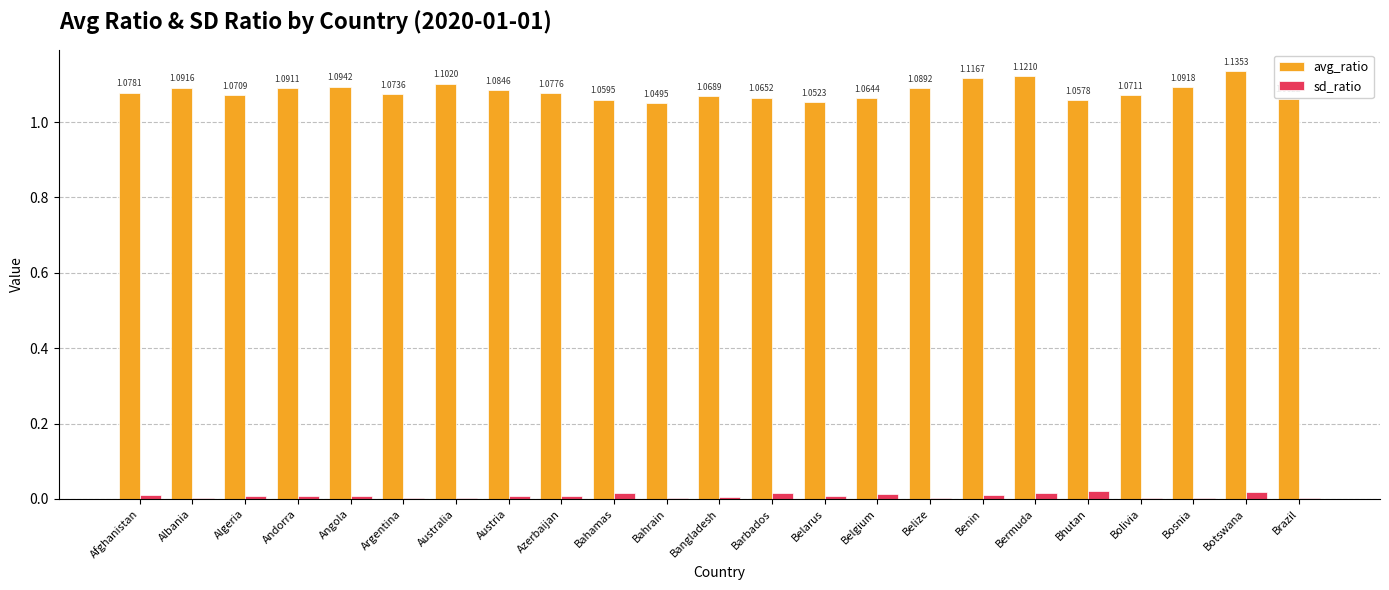

At which category is the sum across all series the highest?

Botswana